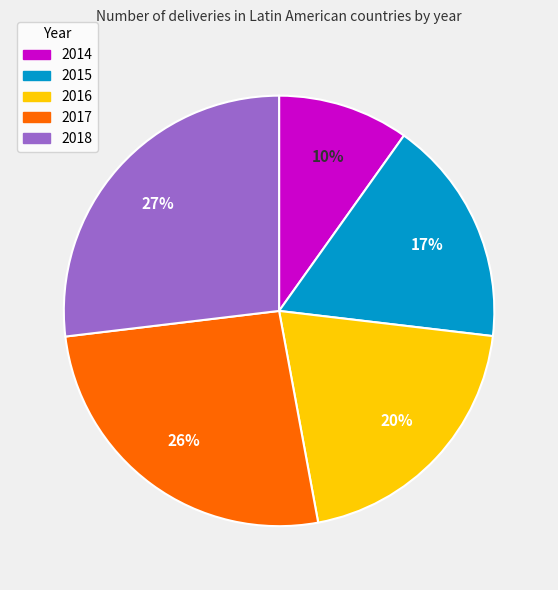

How many segments does this pie chart have?

5